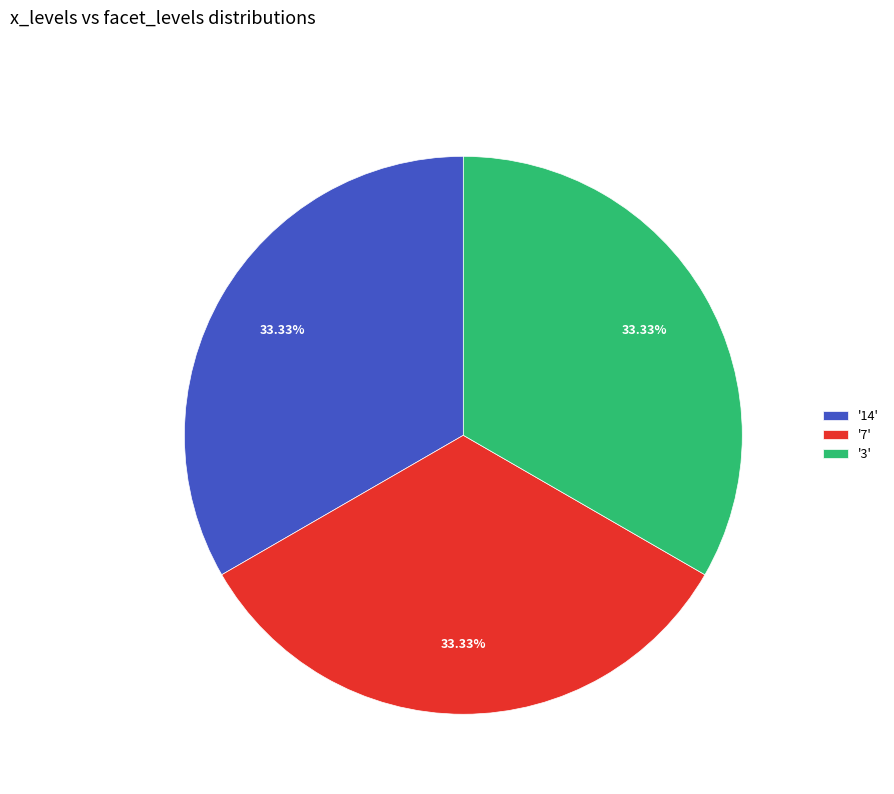

Does '7' represent more than half of the total?

No